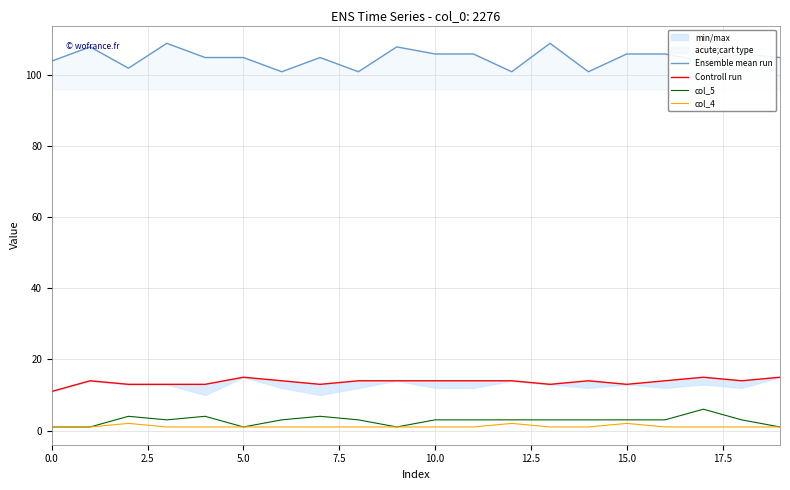

What is the difference between the second highest and minimum values in the col_5 series?

3